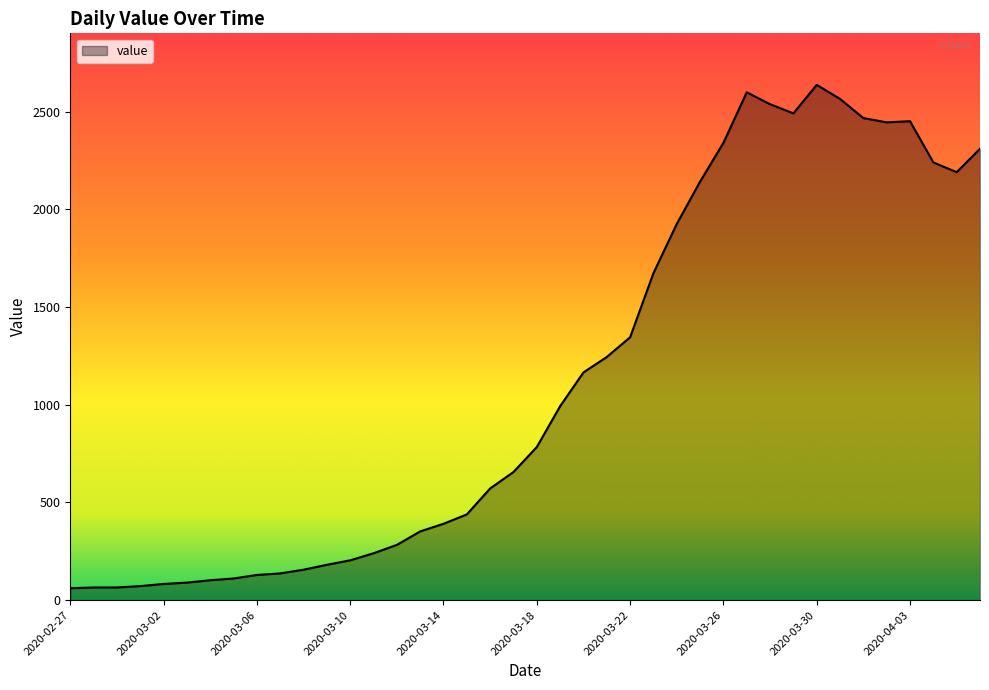

What is the difference between the maximum and minimum values?

2577